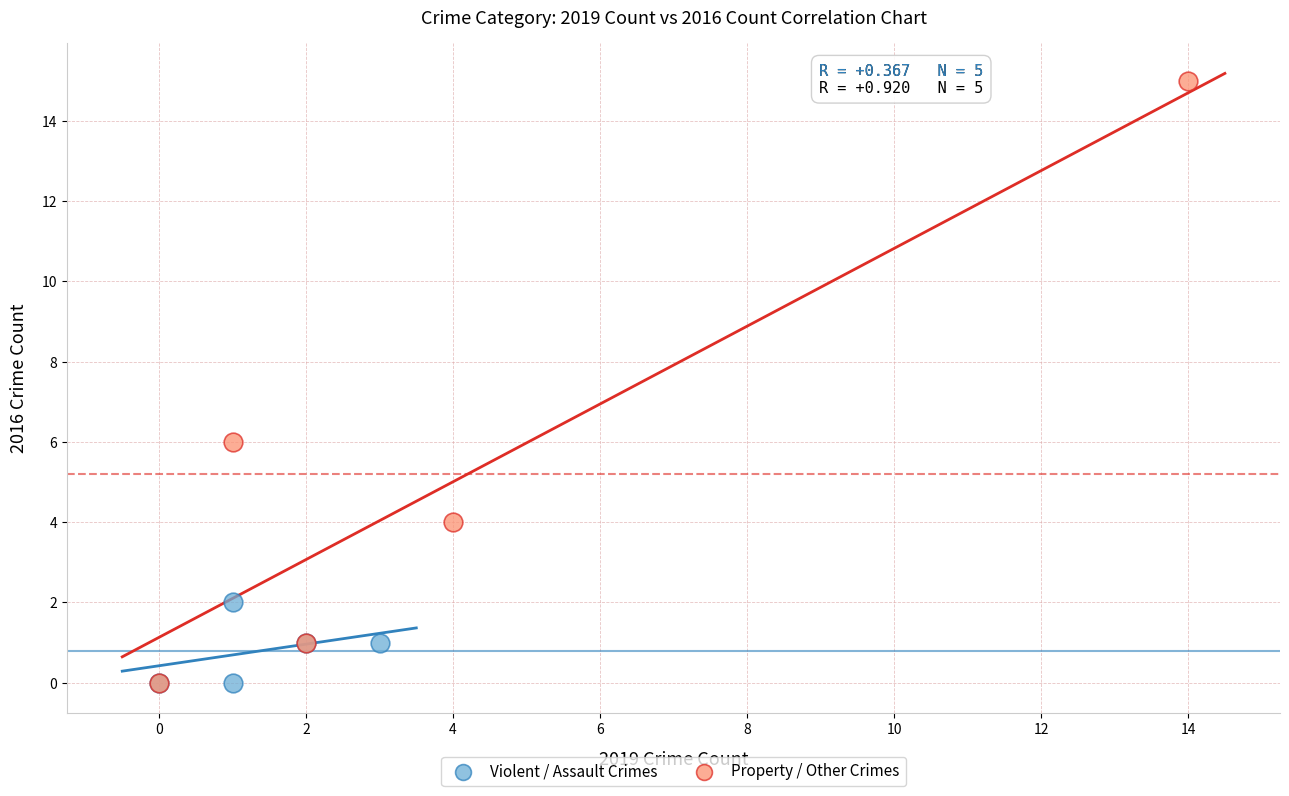

Which series has the largest Y range (max minus min)?

Property / Other Crimes